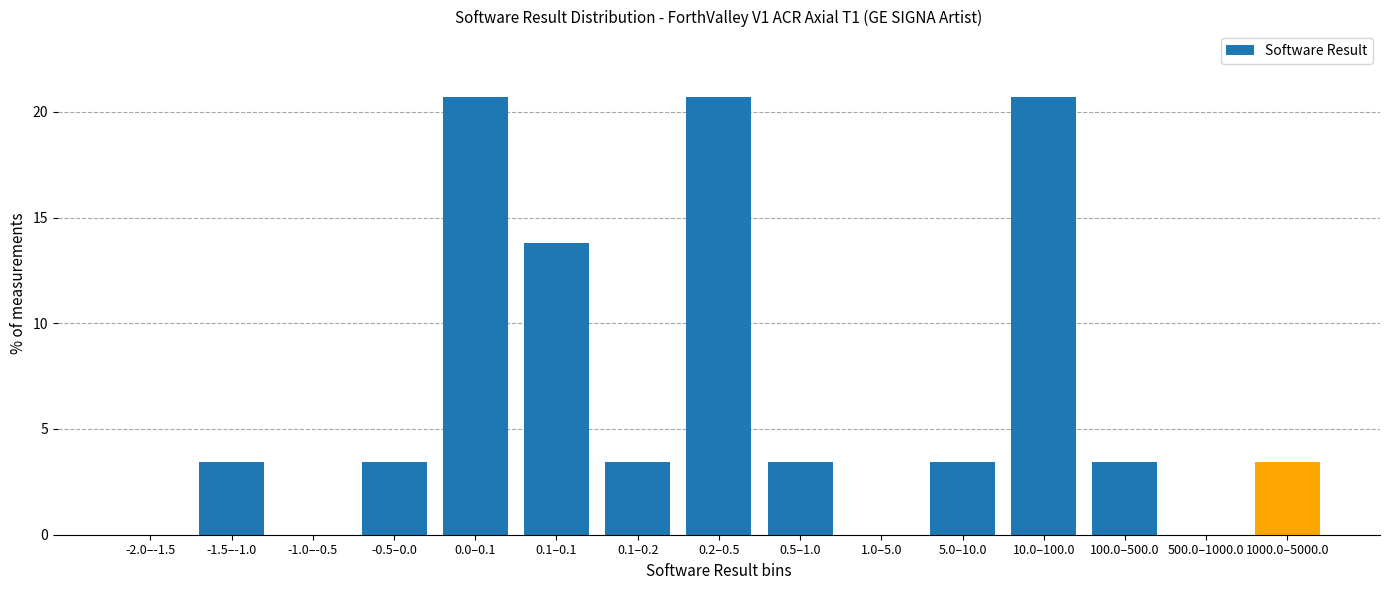

Reading left to right, extract all data points from this chart.

-2.0–-1.5=0.0	-1.5–-1.0=3.4	-1.0–-0.5=0.0	-0.5–0.0=3.4	0.0–0.1=20.7	0.1–0.1=13.8	0.1–0.2=3.4	0.2–0.5=20.7	0.5–1.0=3.4	1.0–5.0=0.0	5.0–10.0=3.4	10.0–100.0=20.7	100.0–500.0=3.4	500.0–1000.0=0.0	1000.0–5000.0=3.4